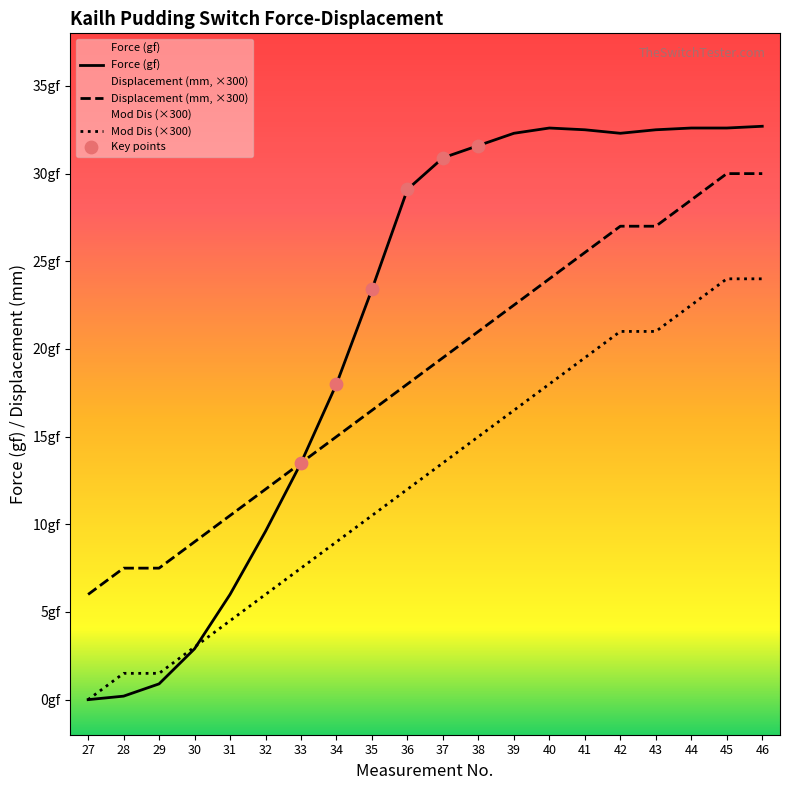

At how many categories does at least one series exceed 32?

8